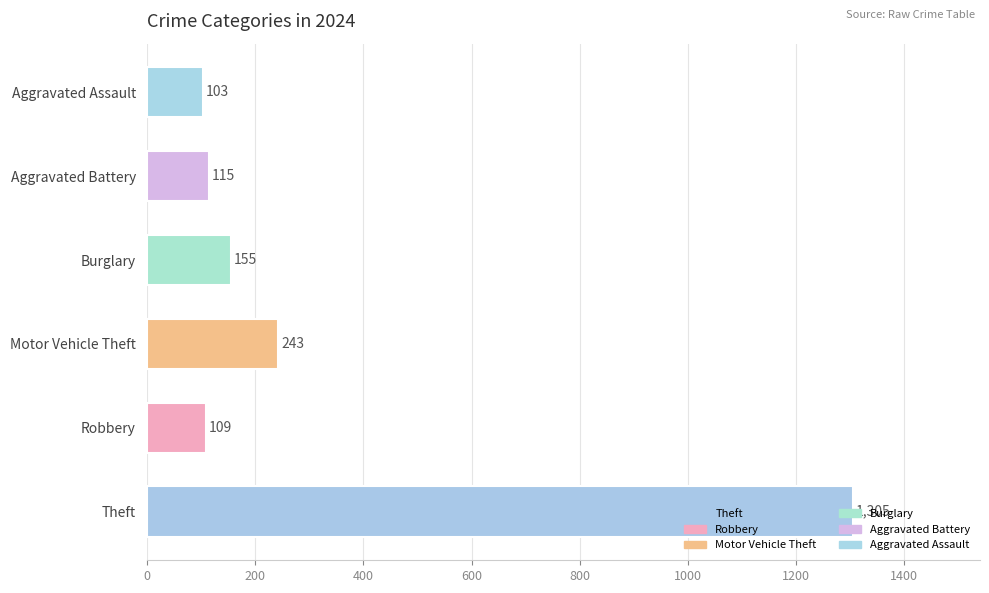

What is the average value?

338